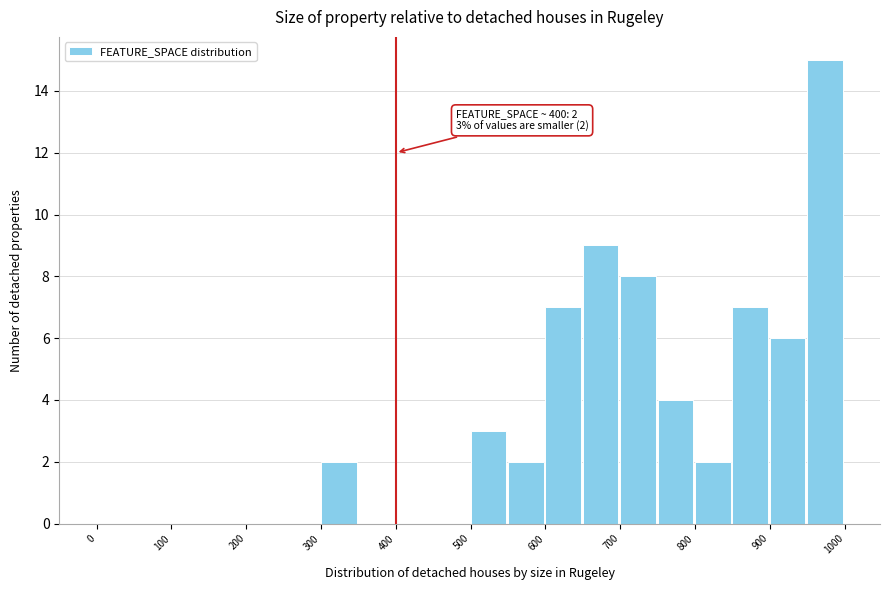

Over which range of the x-axis is the bar tallest?

950 to 1000